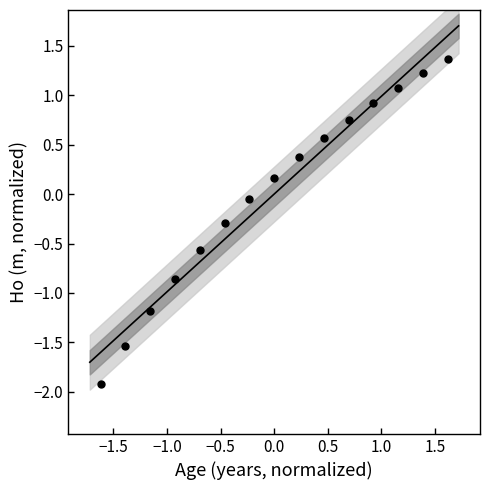

What is the range of X values (max minus min)?

3.2